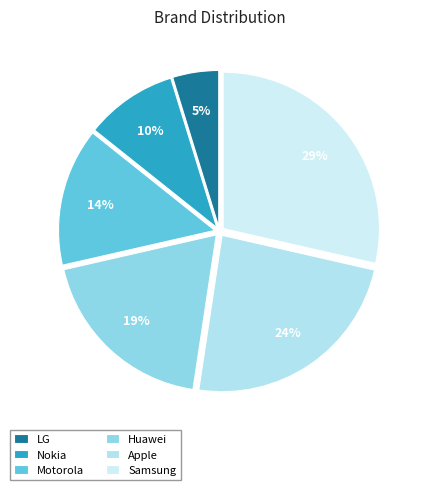

Count the number of slices in the pie.

6